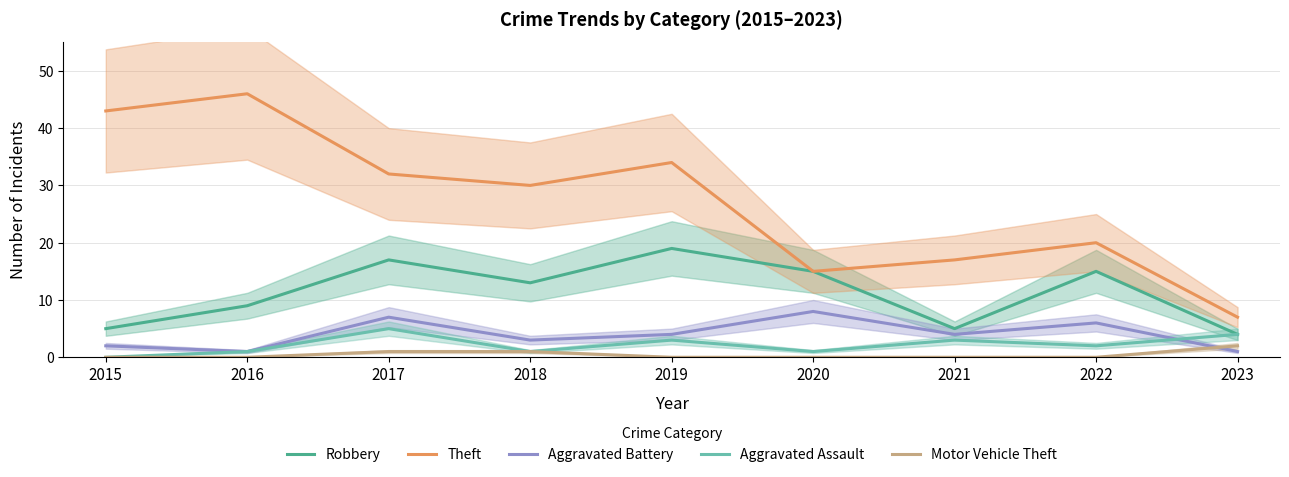

Rank the categories by Motor Vehicle Theft value from highest to lowest.

2023, 2017, 2018, 2015, 2016, 2019, 2020, 2021, 2022